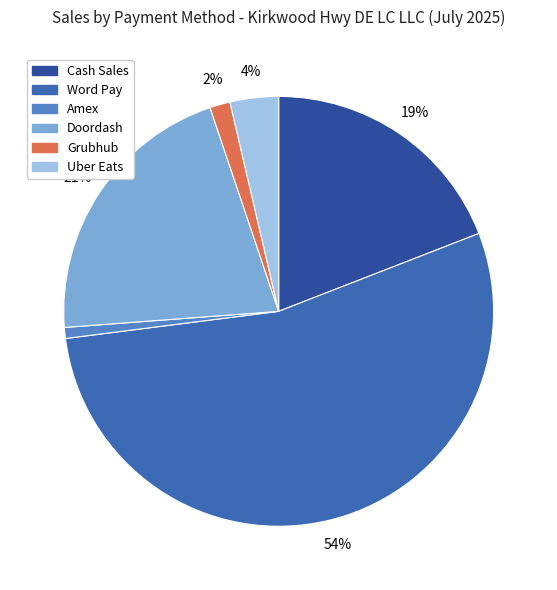

How many slices are in this pie chart?

6